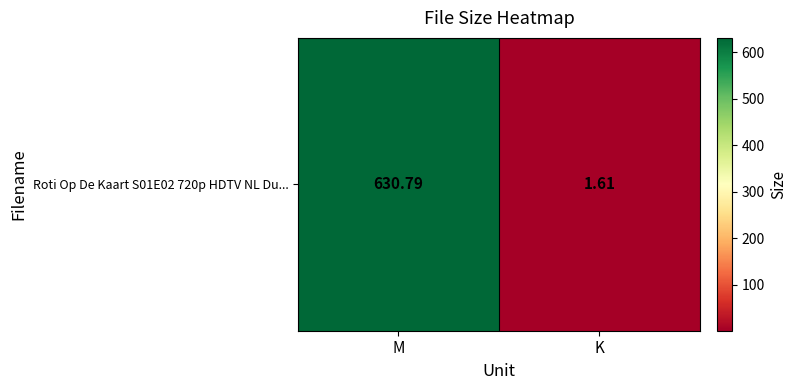

What is the approximate value at K?

1.6